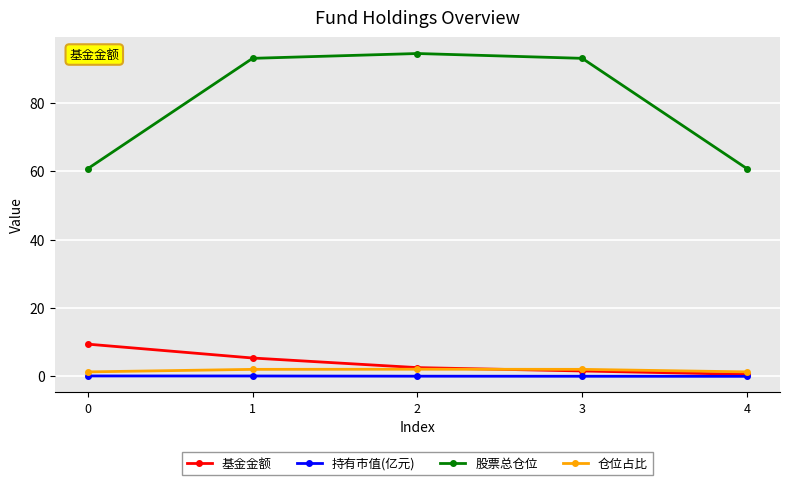

What is the greatest value displayed?

94.5